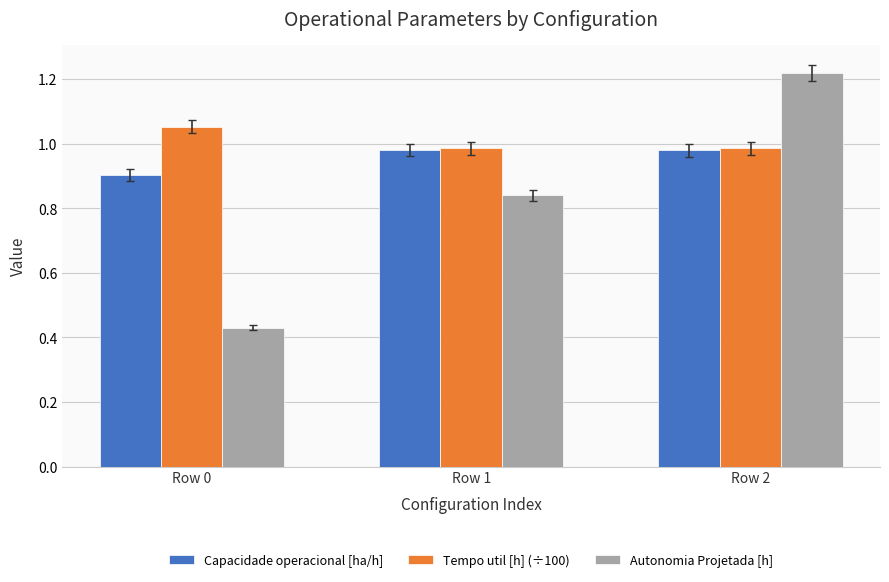

Which label corresponds to the smallest value in the chart?

Row 0